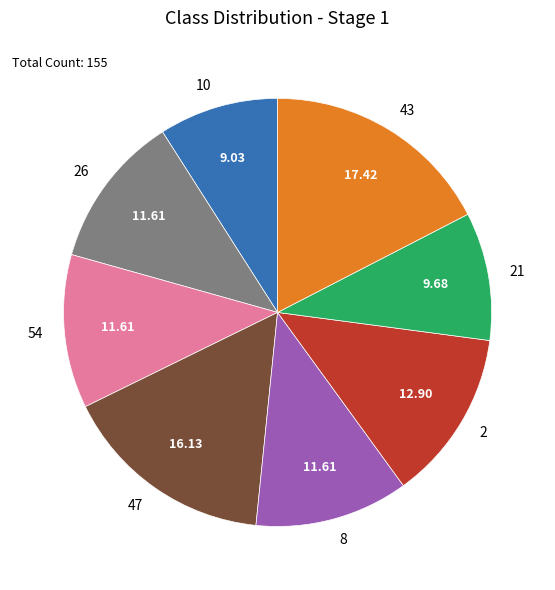

Approximately how many times larger is the value at 8 compared to 21?

1.2